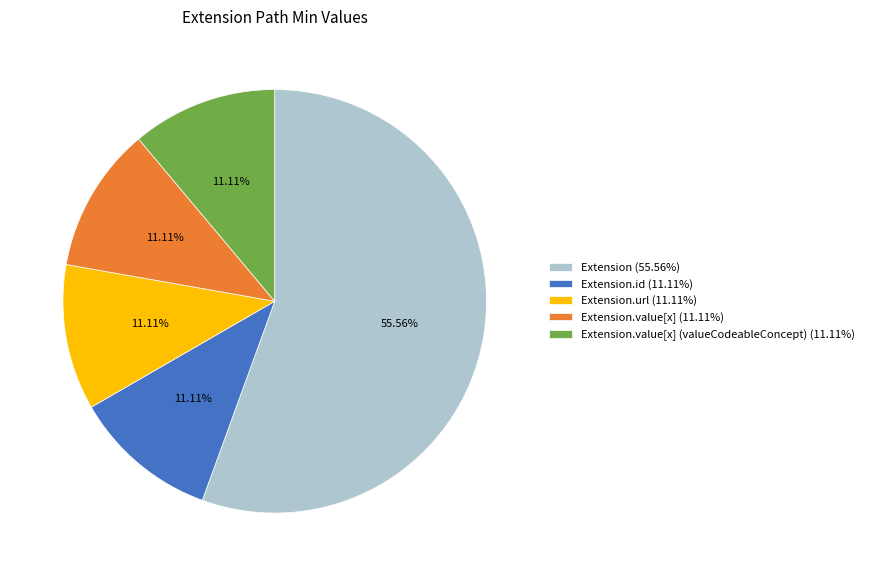

Is there a majority slice in this chart?

Yes